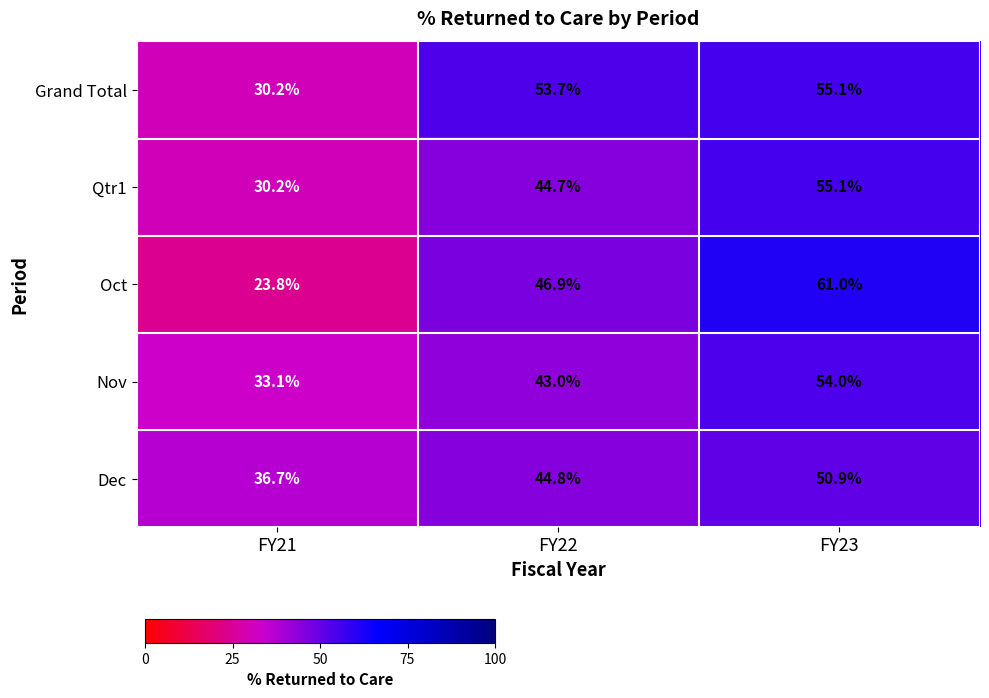

Count the number of data series in this chart.

5